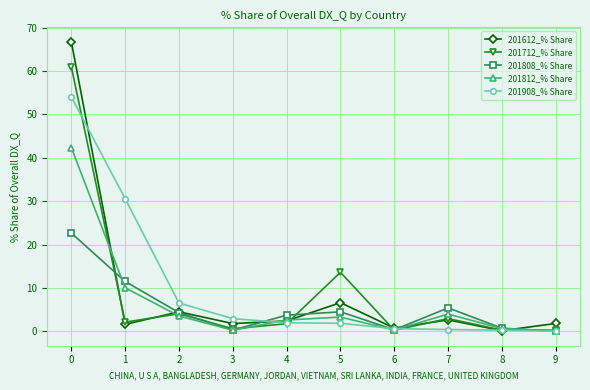

What are all the series names shown in the legend?

201612_% Share, 201712_% Share, 201808_% Share, 201812_% Share, 201908_% Share